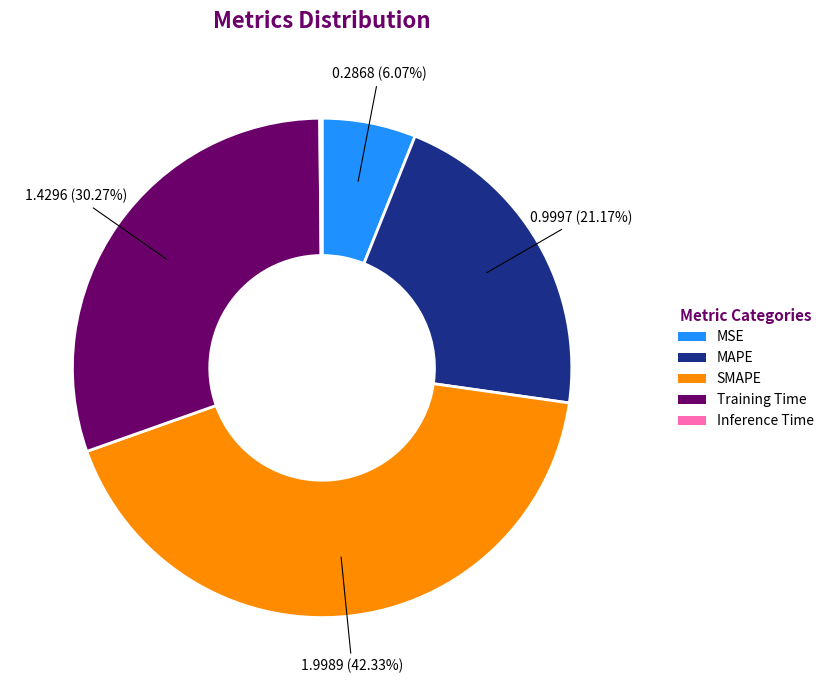

What is the largest slice in the pie chart?

SMAPE